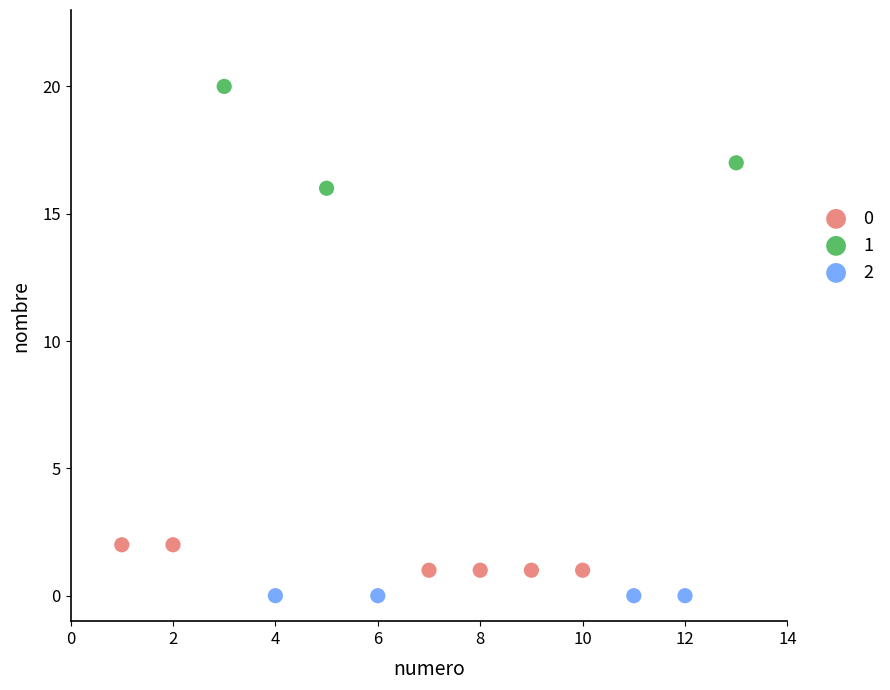

Which series contains the highest Y value?

1